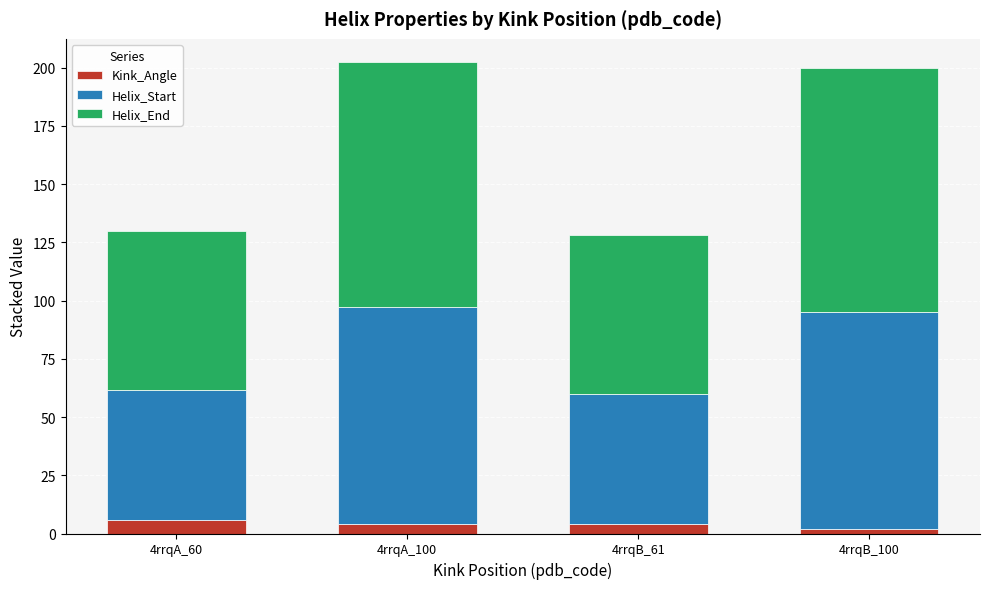

What is the total value across all series at 4rrqA_60?

129.7